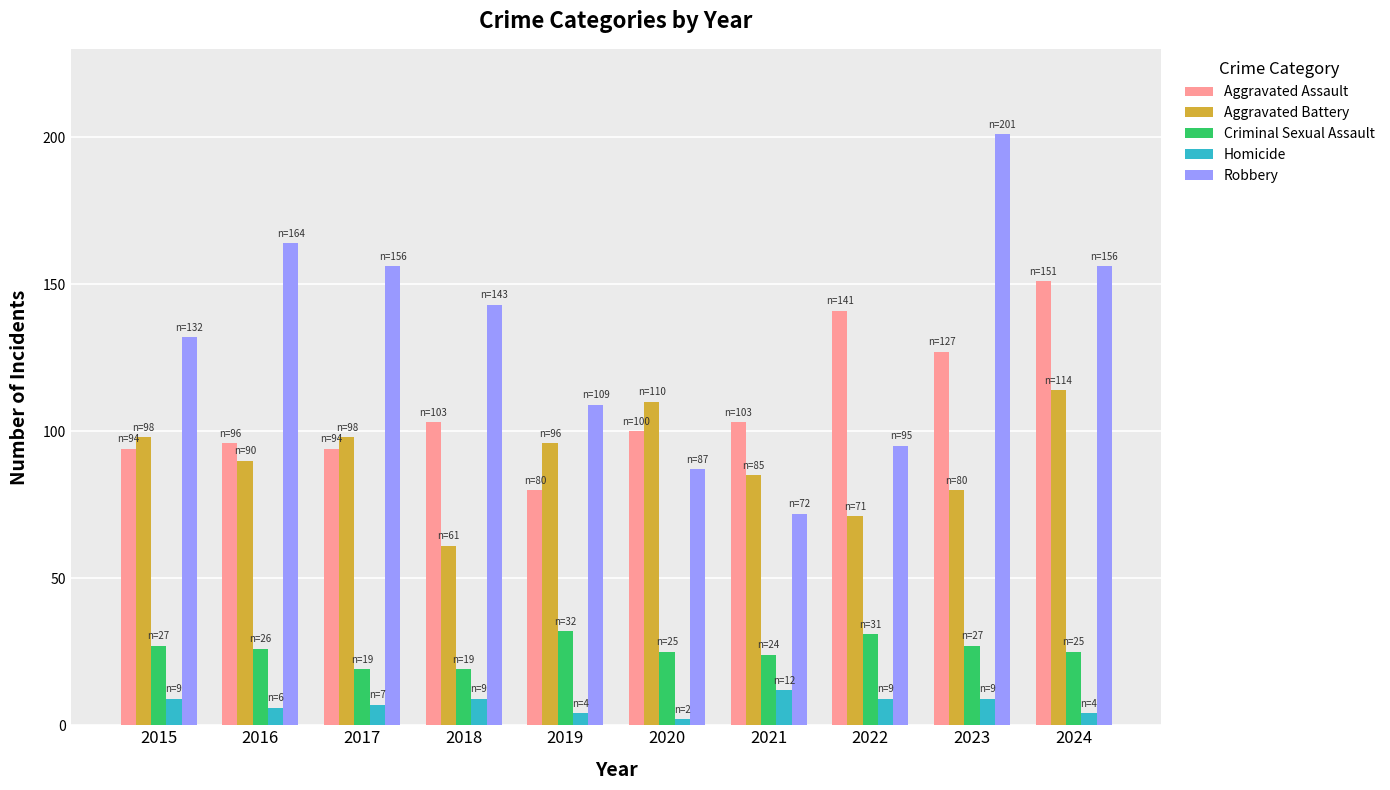

True or false: Aggravated Battery has a value of 104 at 2018.

False